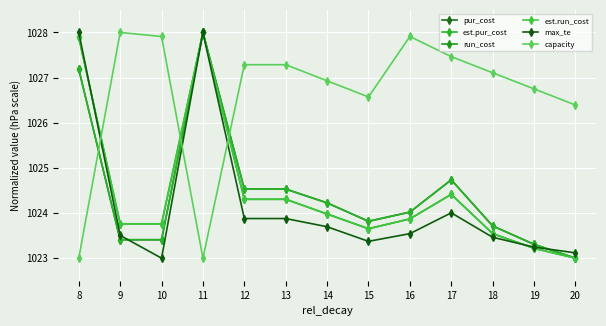

Does the chart have visible grid lines?

Yes